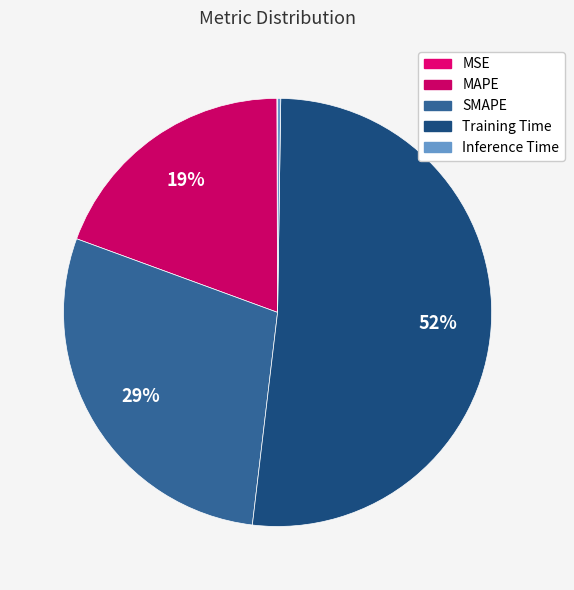

Is it true that MSE is 0% of the pie?

True